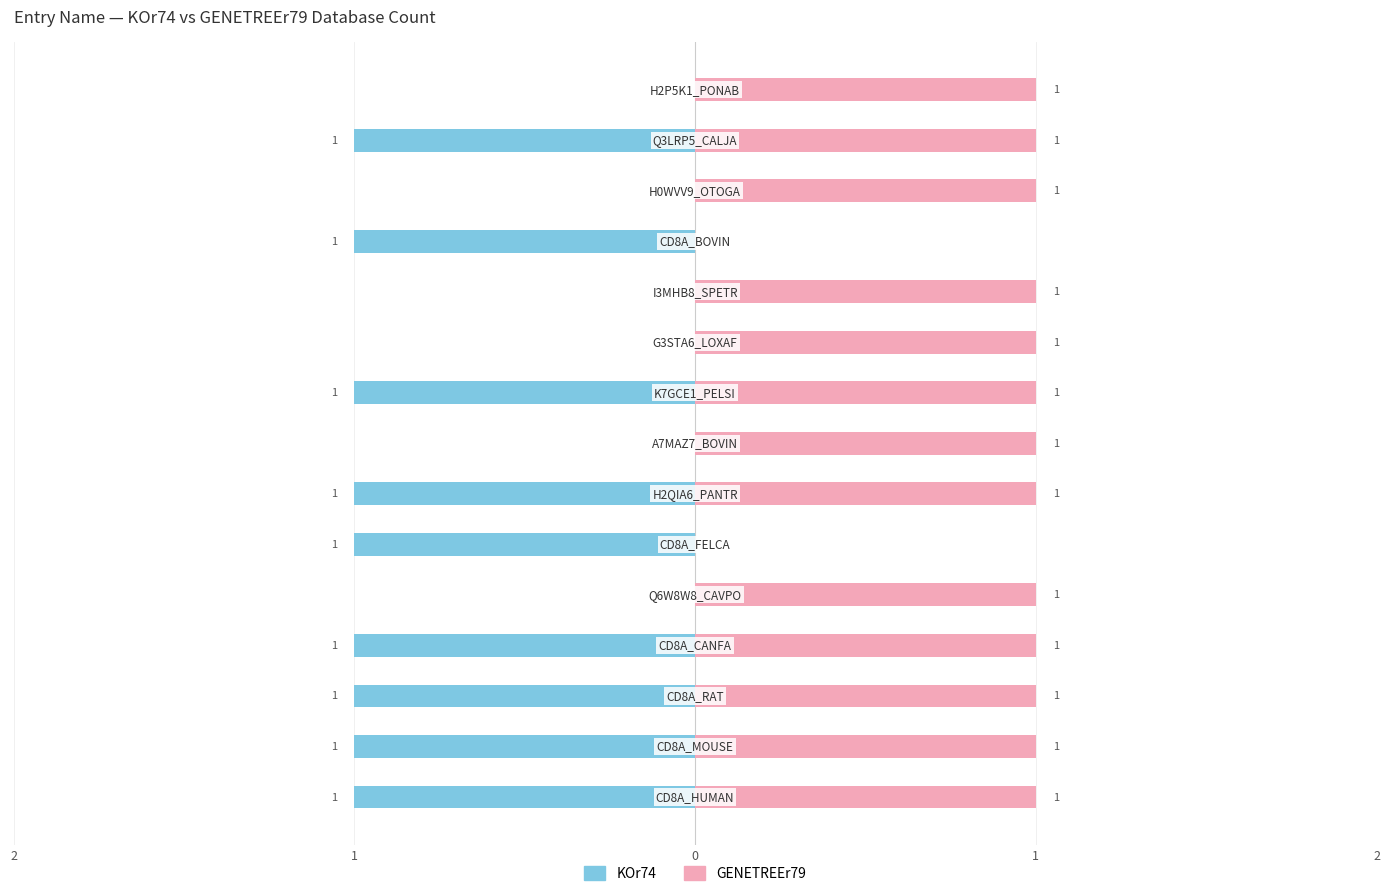

What is the spread (max minus min) of values at 5?

1